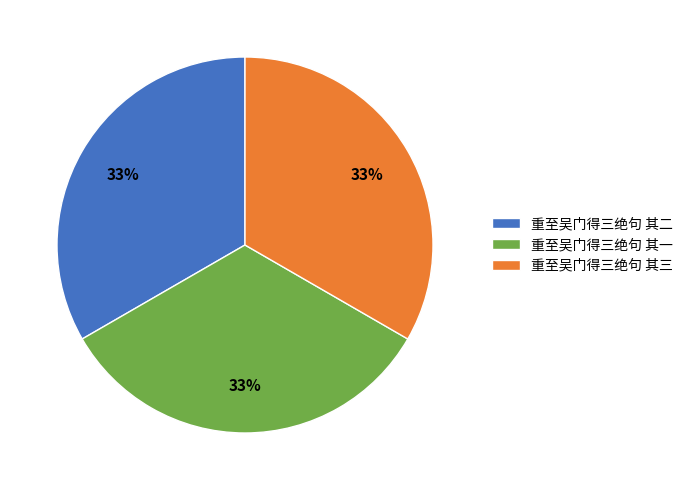

How many segments does this pie chart have?

3